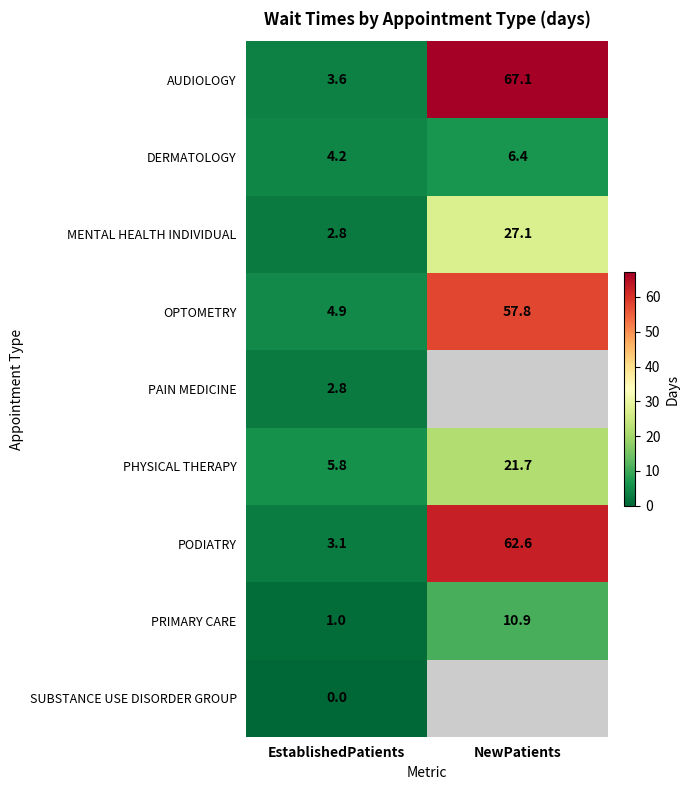

At which label does AUDIOLOGY first exceed 67?

NewPatients